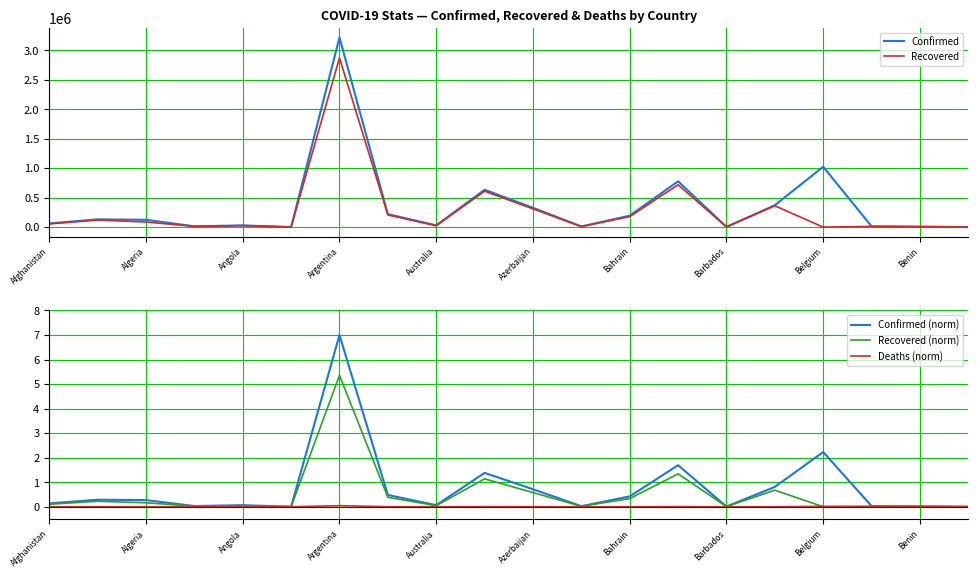

At which label is Confirmed (norm) closest to 3?

Belgium